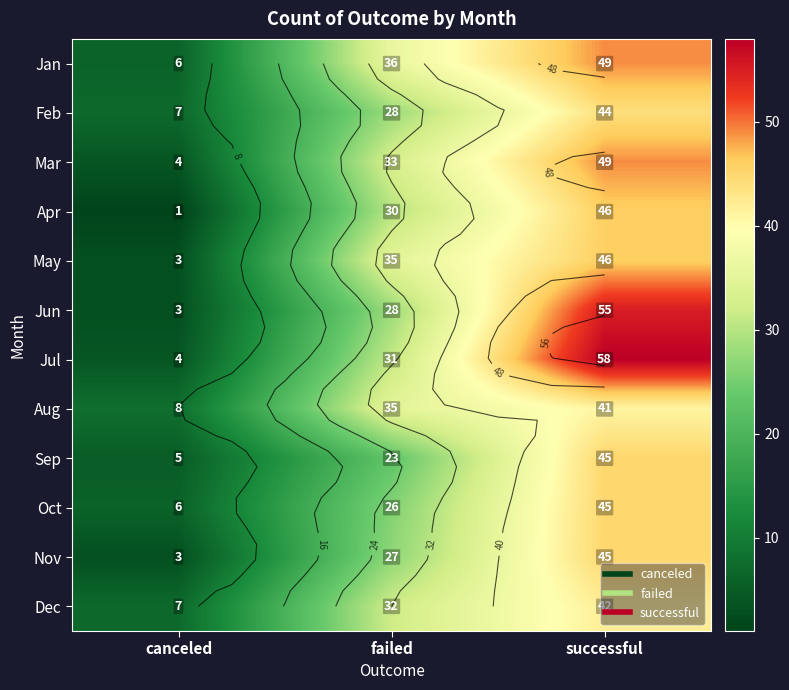

What is the difference between the maximum and second lowest values in the Aug series?

6